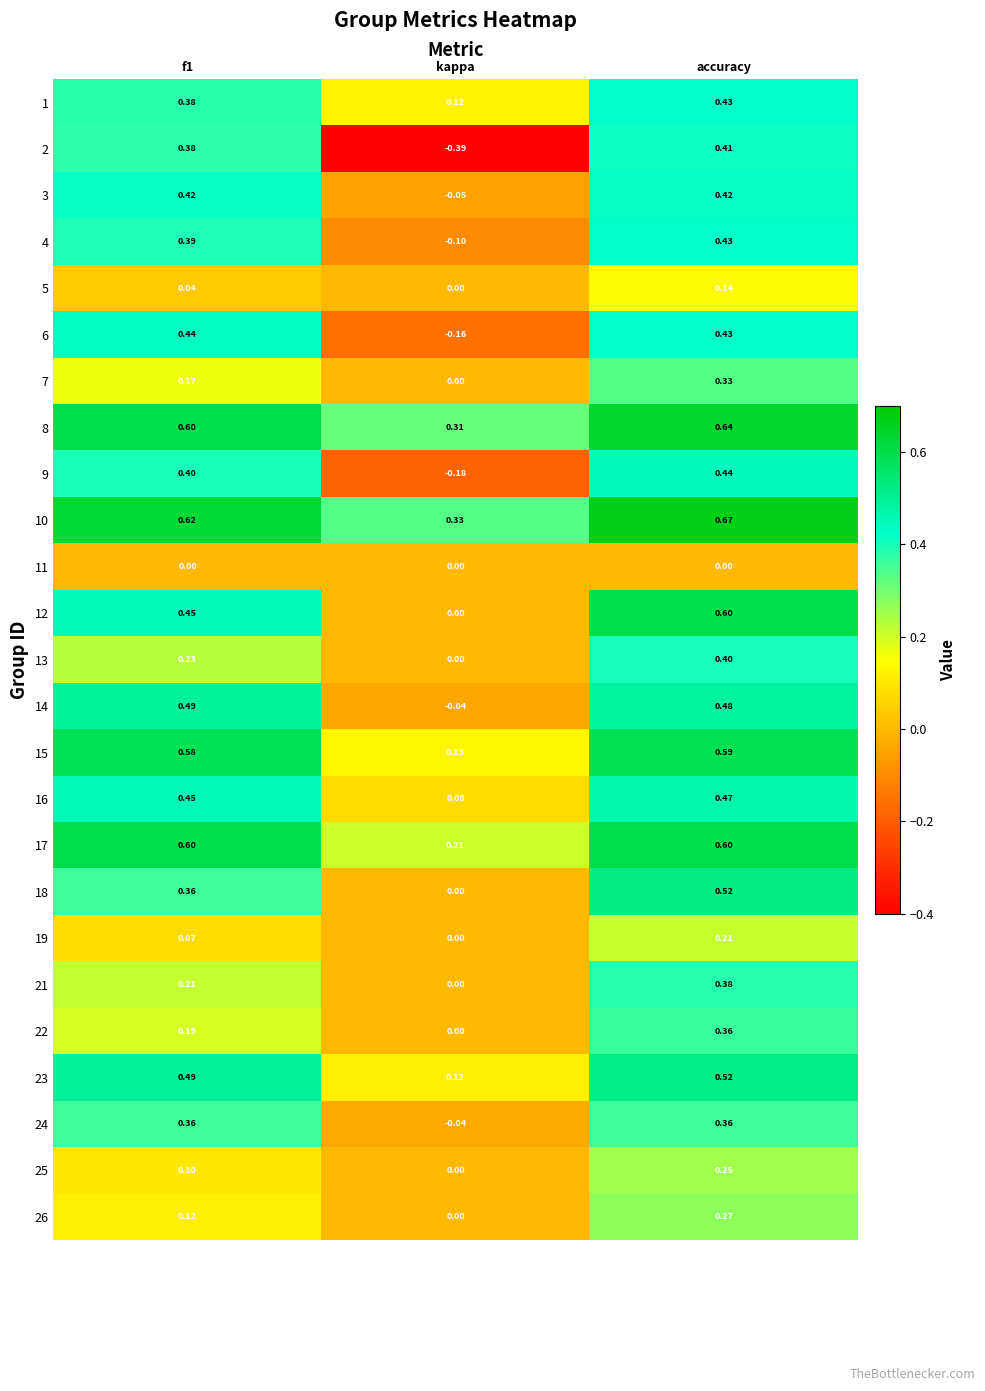

Which has a higher value, kappa or accuracy?

accuracy